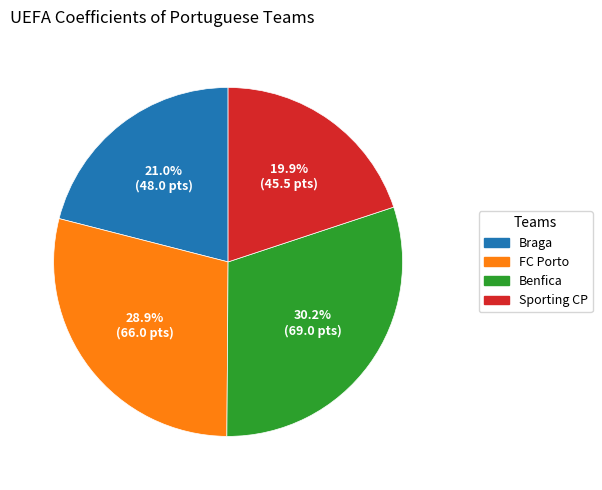

Rank the categories by value from lowest to highest.

Sporting CP, Braga, FC Porto, Benfica